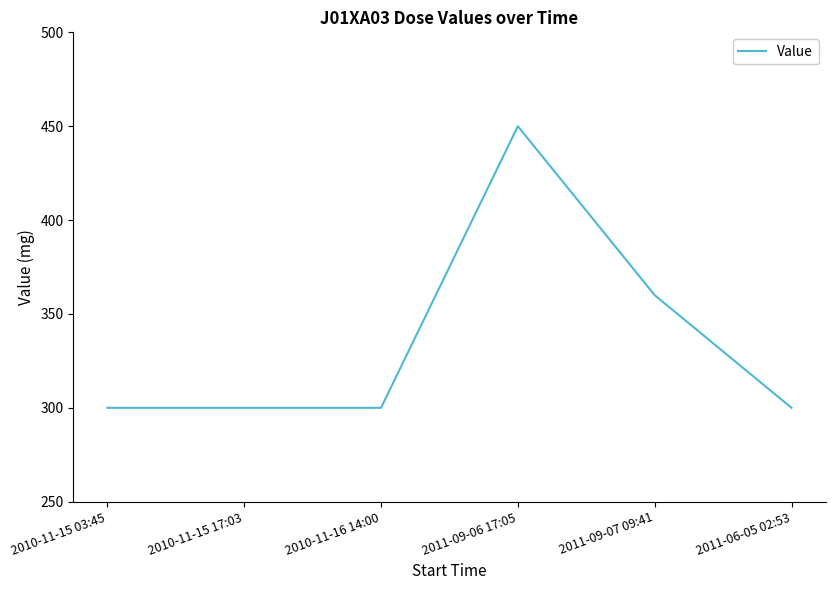

The chart shows a value of 300 at 2010-11-16 14:00. True or false?

True